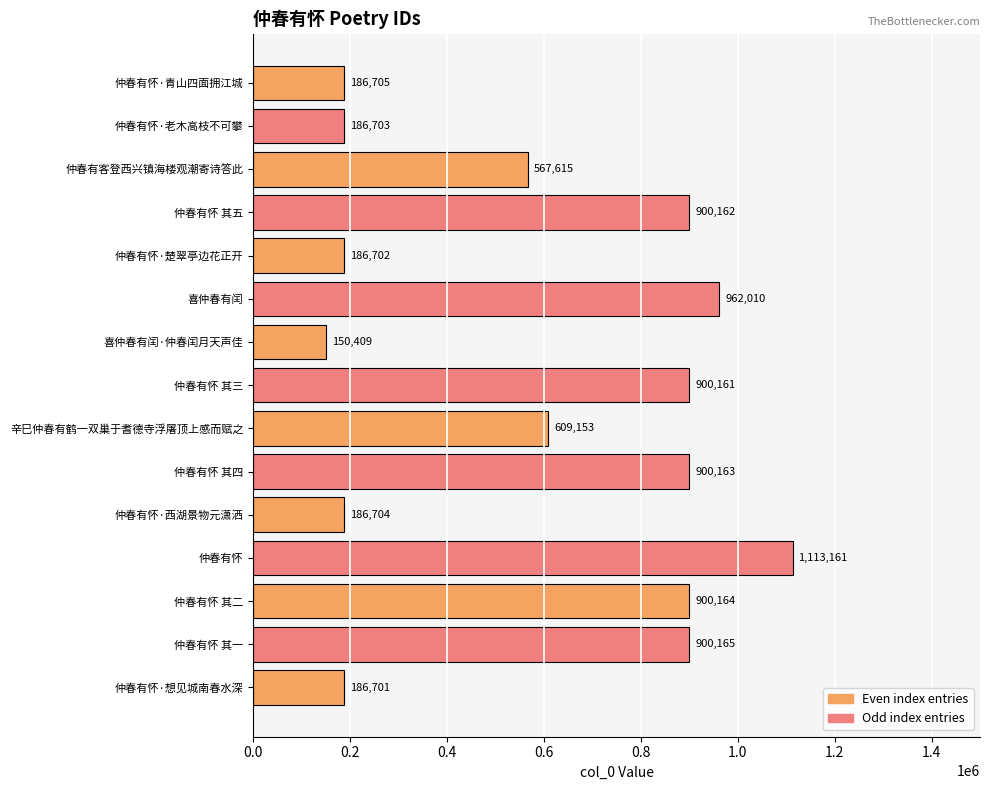

The value at 仲春有怀 其二 is 900164. True or false?

True